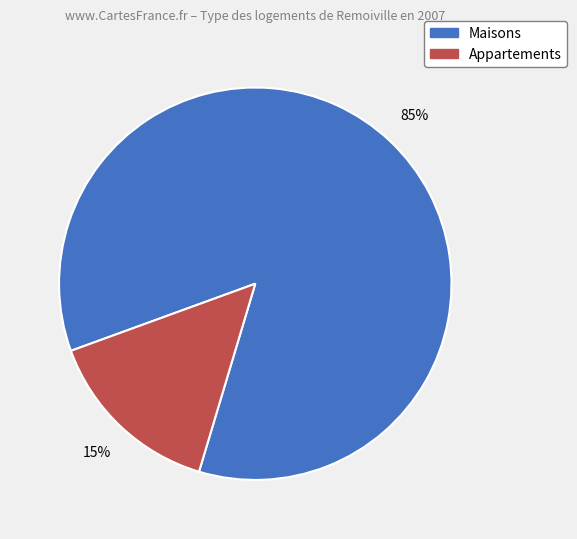

Count the number of slices in the pie.

2